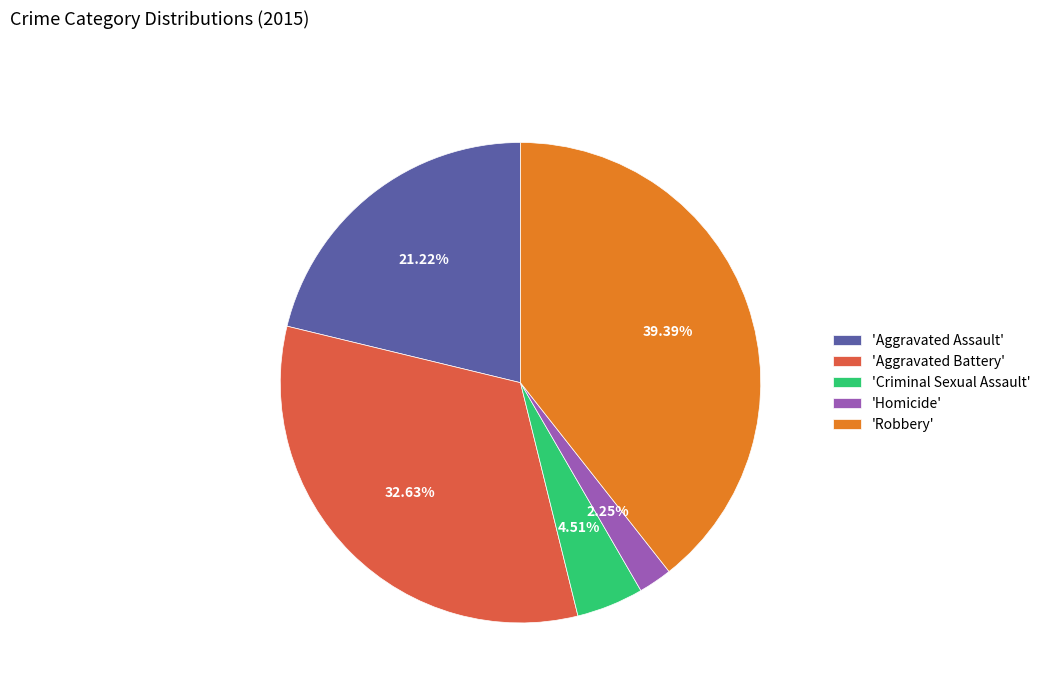

Does any single category account for the majority?

No